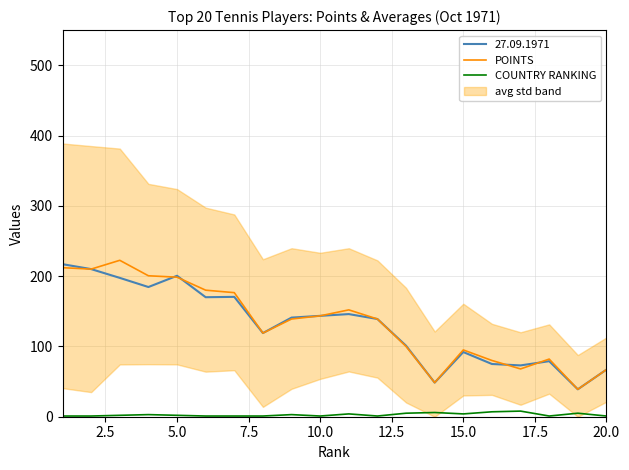

What is the maximum value for POINTS?

222.5